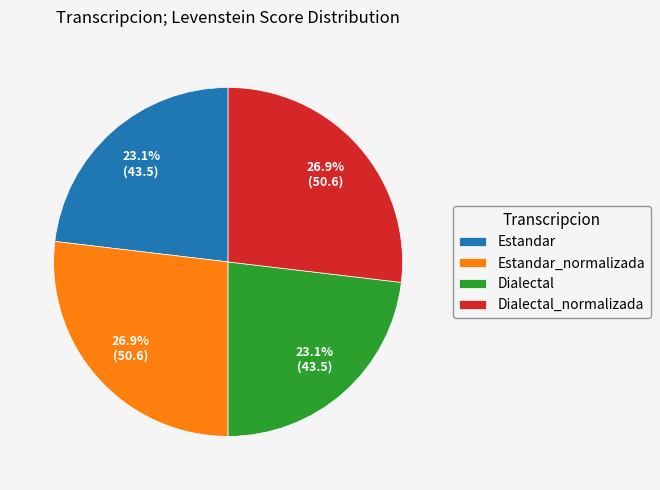

True or false: Dialectal_normalizada accounts for 27% of the total.

True